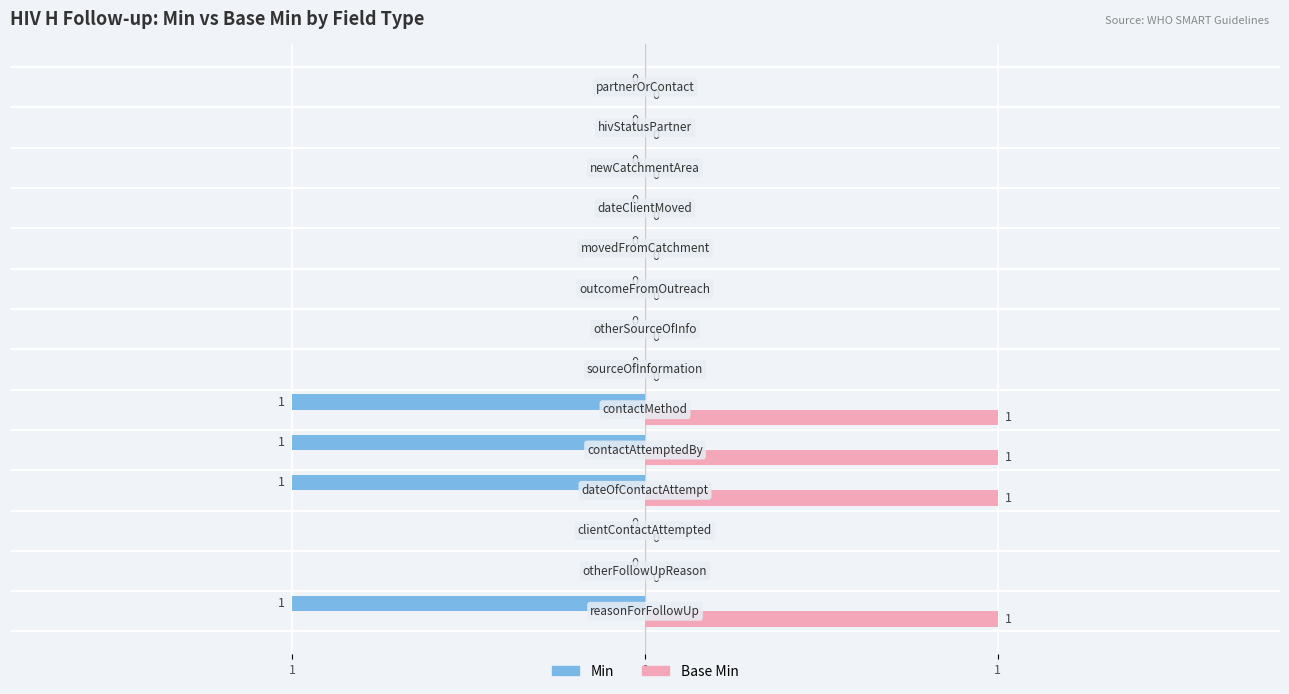

What are all the series names shown in the legend?

Min, Base Min